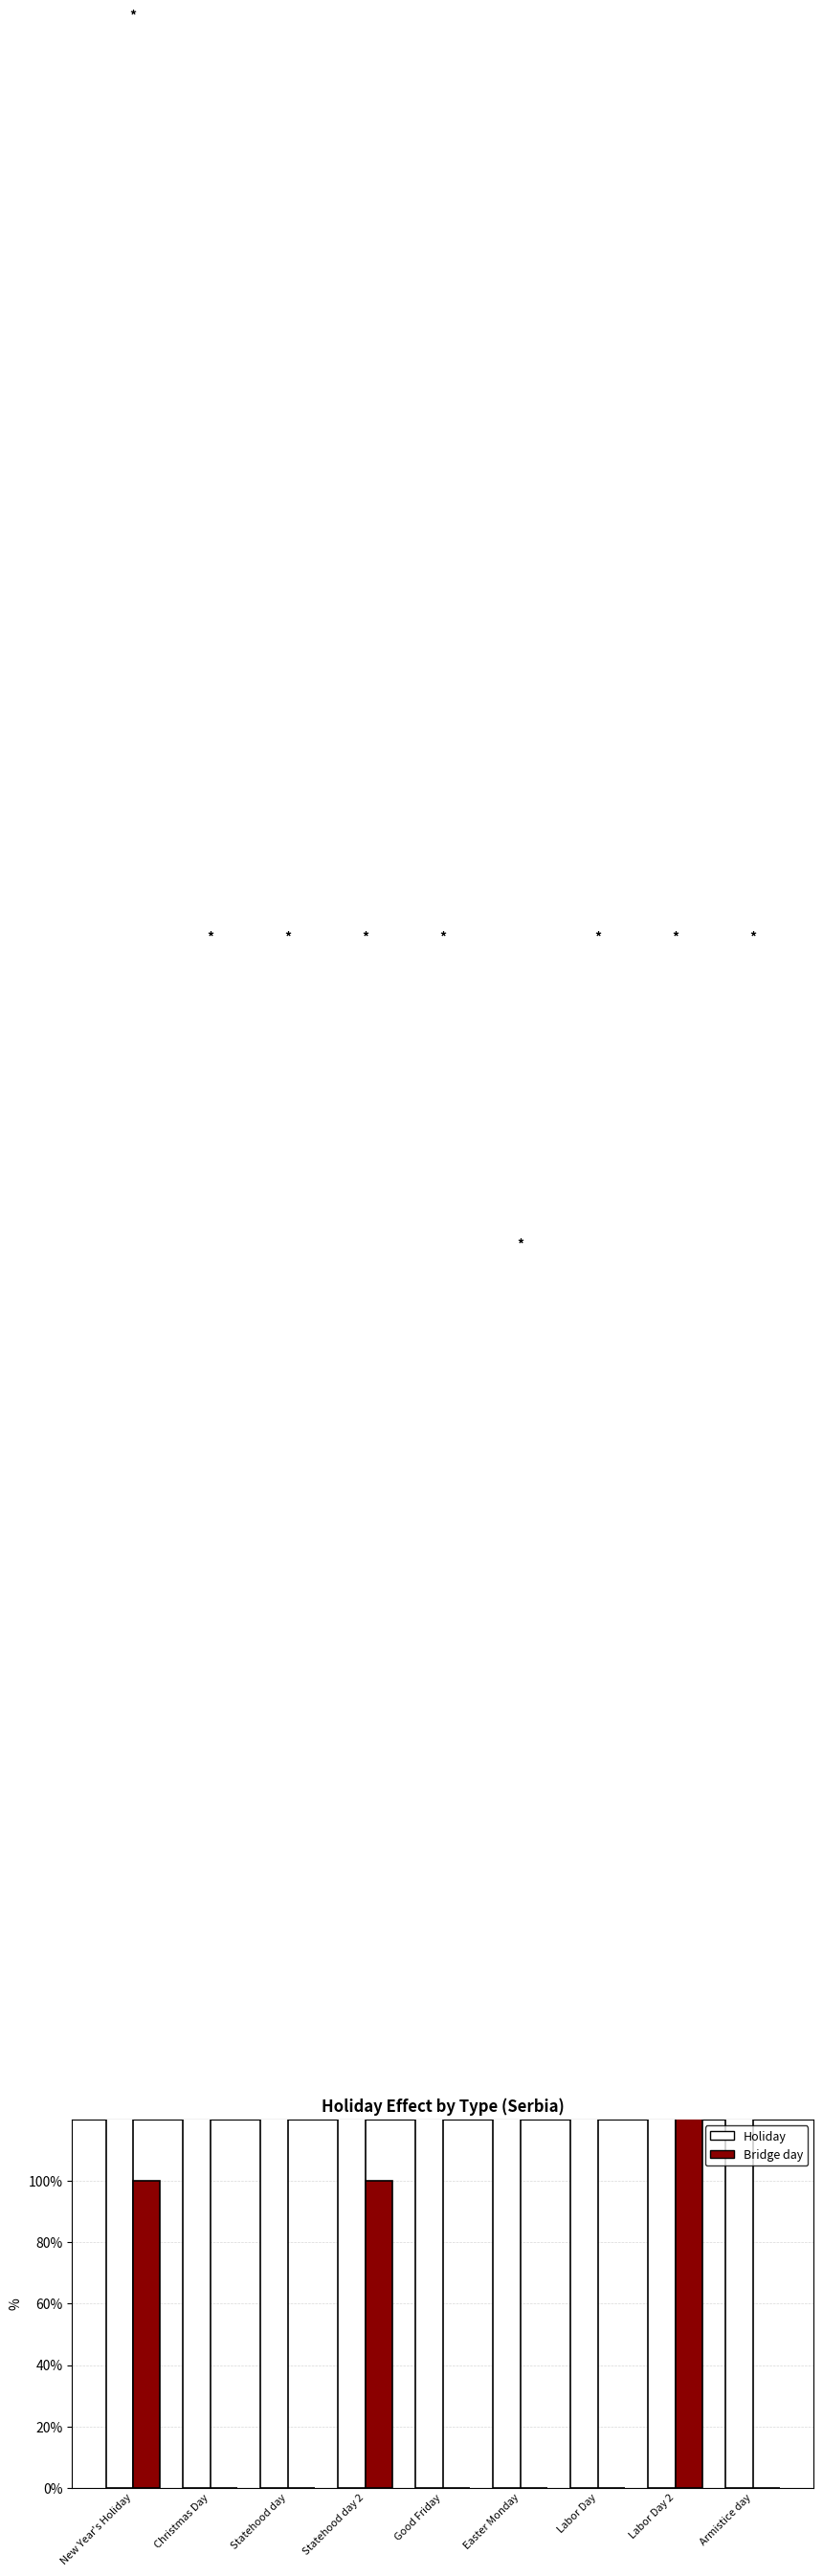

What is the average value of the Bridge day series?

44